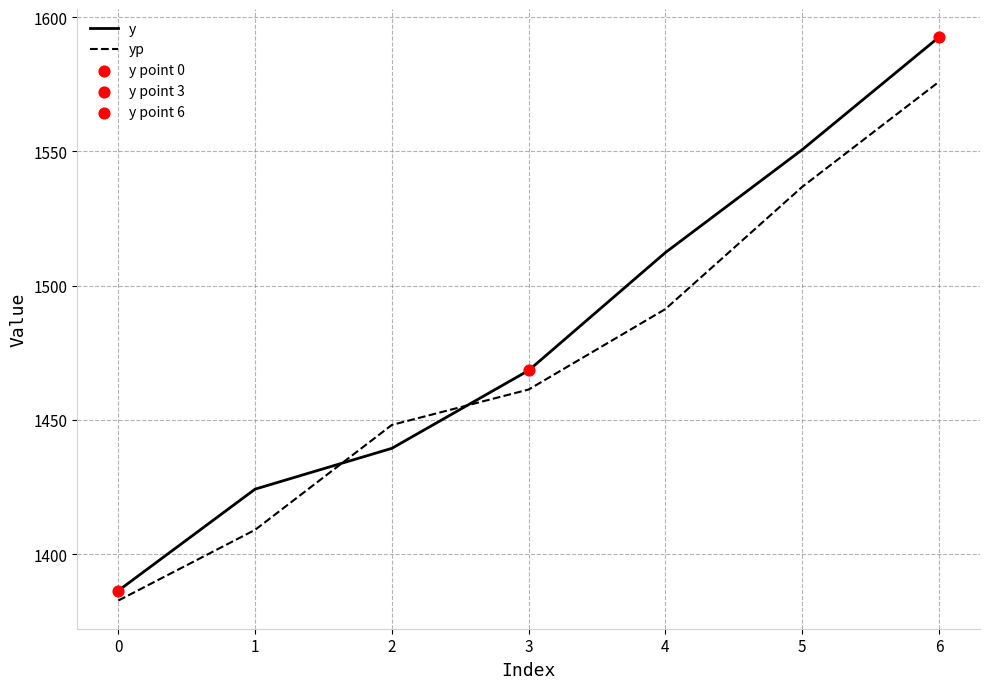

Which series has the widest spread of values?

y